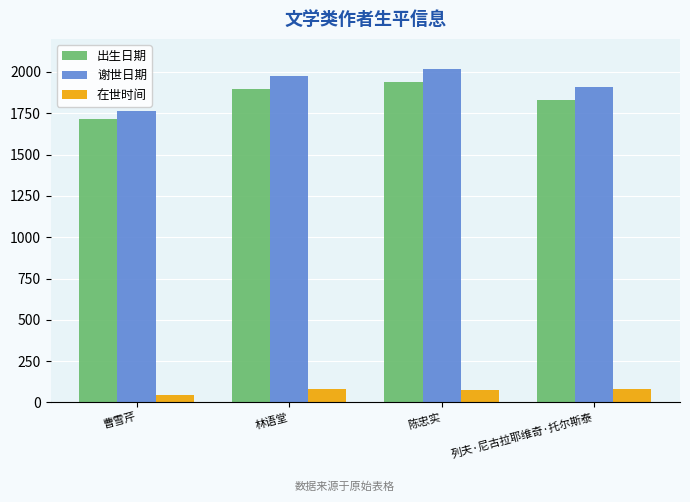

How many bars are there in each group?

3